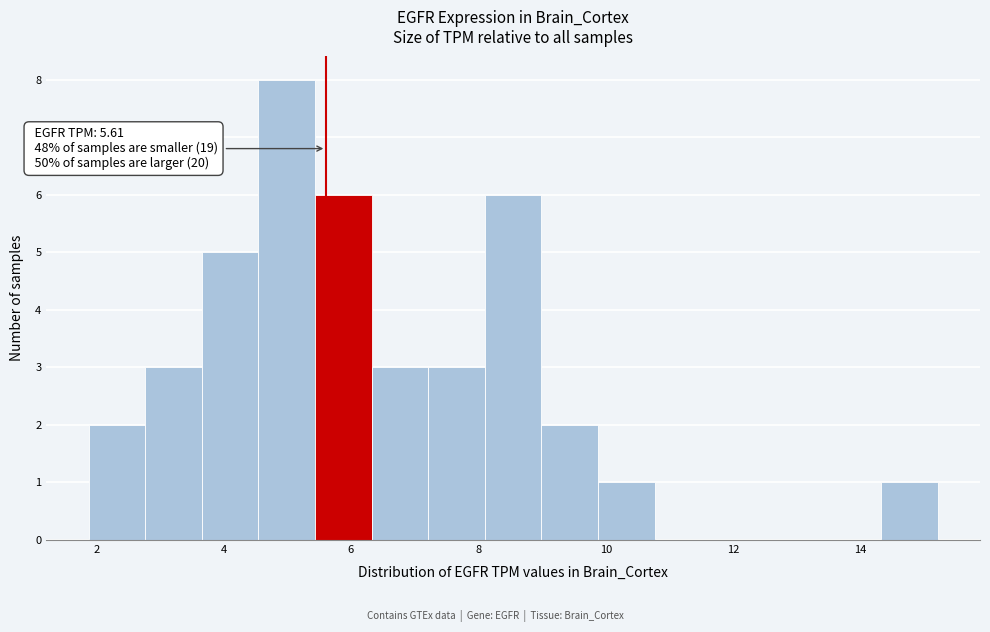

Over which range of the x-axis is the bar tallest?

4.6 to 5.4